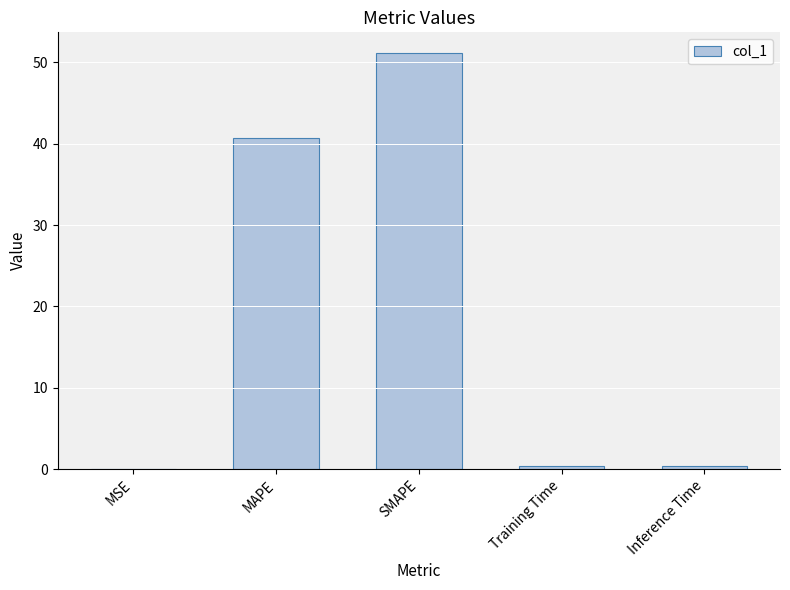

What is the sum of all values?

92.6